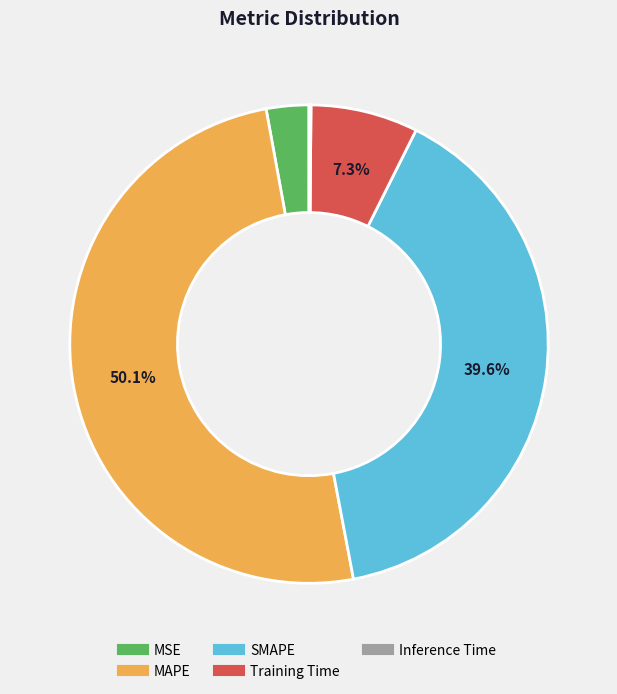

Is the sum of MSE and SMAPE greater than half?

No